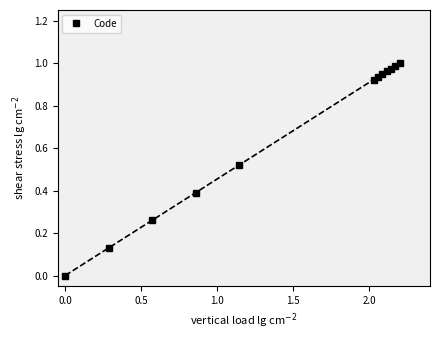

What is the value of the Code point at the 4th from the left?

0.4